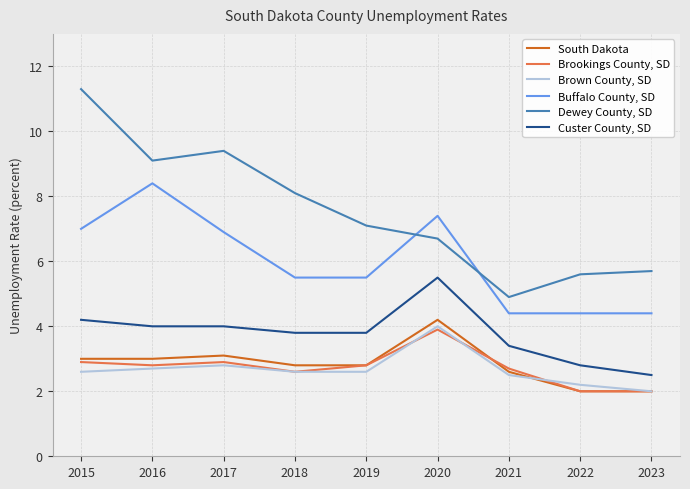

Reading left to right, transcribe all the data shown in this chart.

South Dakota: 3.0	3.0	3.1	2.8	2.8	4.2	2.6	2.0	2.0
Brookings County, SD: 2.9	2.8	2.9	2.6	2.8	3.9	2.7	2.0	2.0
Brown County, SD: 2.6	2.7	2.8	2.6	2.6	4.0	2.5	2.2	2.0
Buffalo County, SD: 7.0	8.4	6.9	5.5	5.5	7.4	4.4	4.4	4.4
Dewey County, SD: 11.3	9.1	9.4	8.1	7.1	6.7	4.9	5.6	5.7
Custer County, SD: 4.2	4.0	4.0	3.8	3.8	5.5	3.4	2.8	2.5